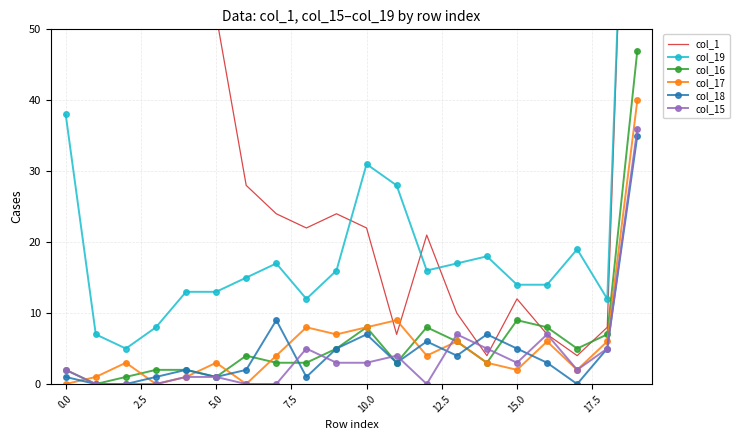

What is the sum of all col_19 values?

439